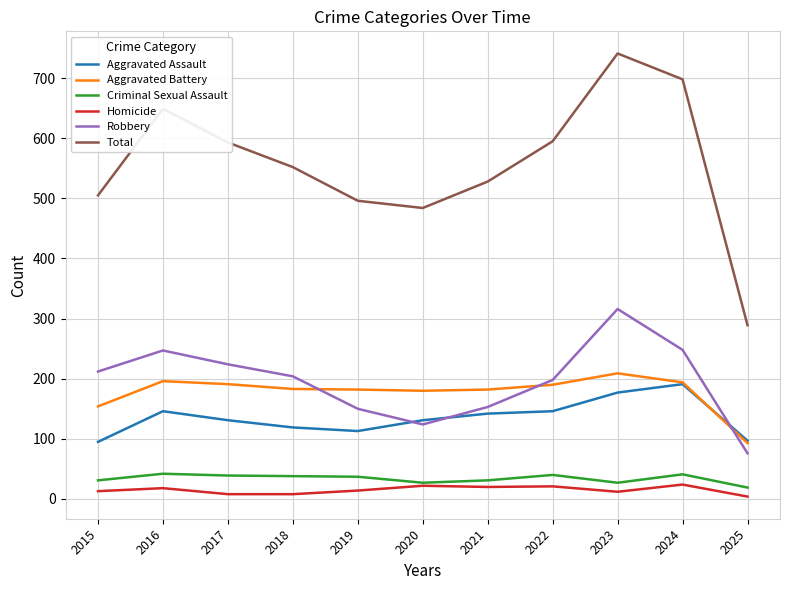

Which series has the largest total across all categories?

Total